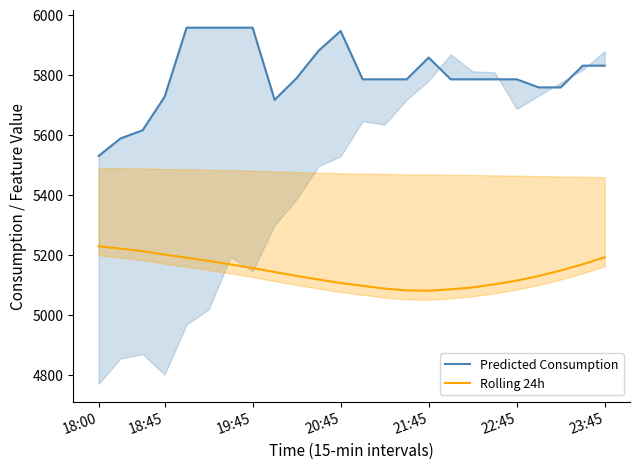

What is the value of the Rolling 24h point at the 19th from the left?

5101.1